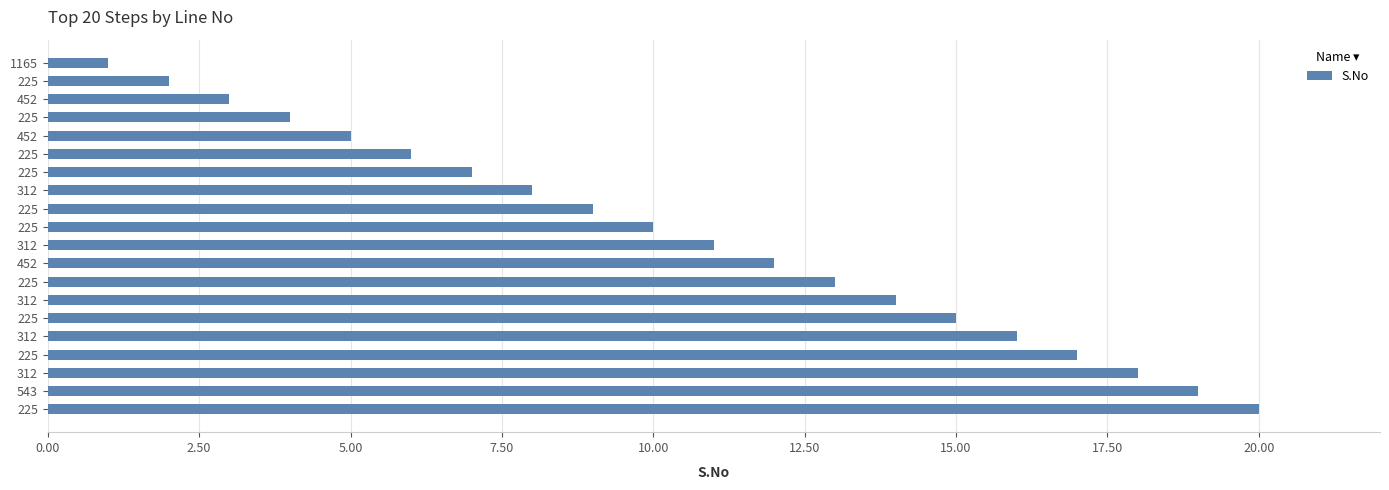

How many bars are there in total?

20